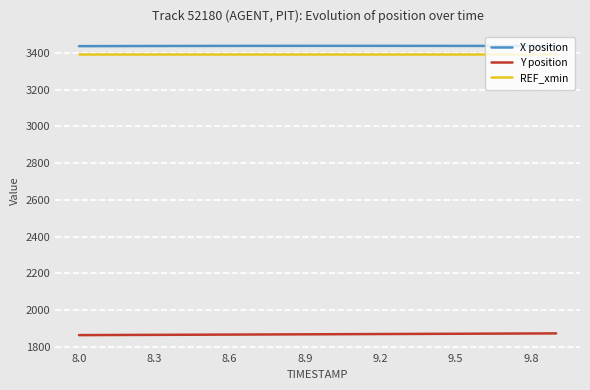

True or false: REF_xmin and X position intersect in this chart.

False